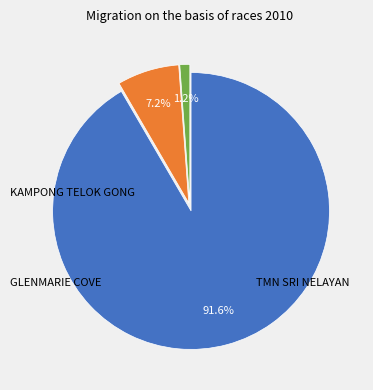

Does any single category account for the majority?

Yes